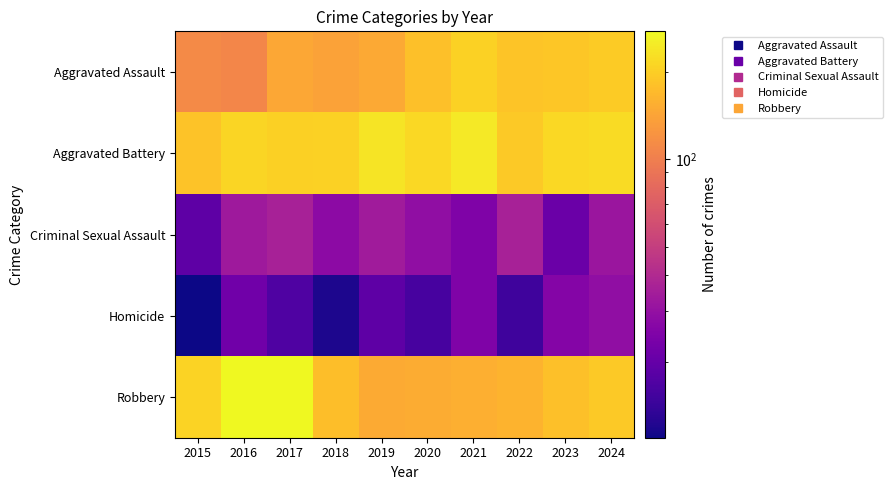

Reading left to right, list all the values displayed in this chart.

Aggravated Assault: 2015=112	2016=108	2017=146	2018=138	2019=148	2020=178	2021=204	2022=184	2023=187	2024=195
Aggravated Battery: 2015=182	2016=211	2017=202	2018=205	2019=236	2020=214	2021=243	2022=191	2023=214	2024=220
Criminal Sexual Assault: 2015=19	2016=33	2017=36	2018=28	2019=34	2020=29	2021=25	2022=36	2023=21	2024=32
Homicide: 2015=11	2016=22	2017=17	2018=12	2019=19	2020=16	2021=25	2022=15	2023=26	2024=29
Robbery: 2015=207	2016=275	2017=275	2018=176	2019=150	2020=152	2021=156	2022=161	2023=178	2024=193